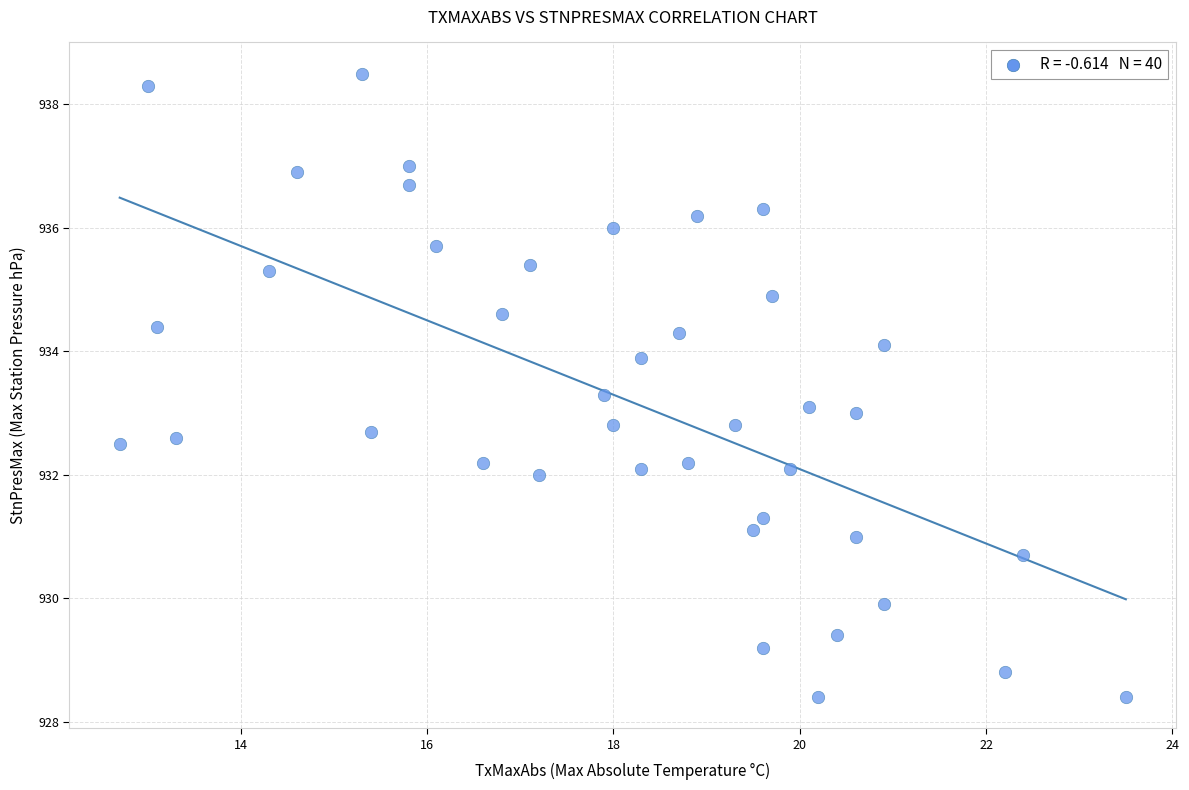

What is the range of X values (max minus min)?

10.8